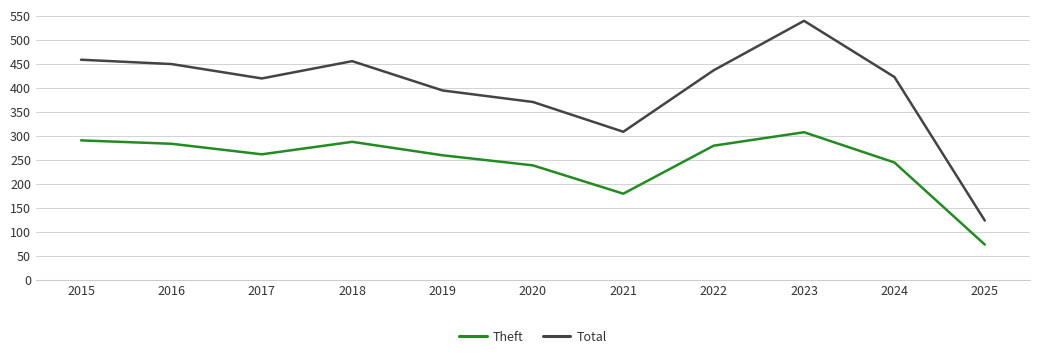

What is the difference between the maximum and minimum values in the Total series?

416